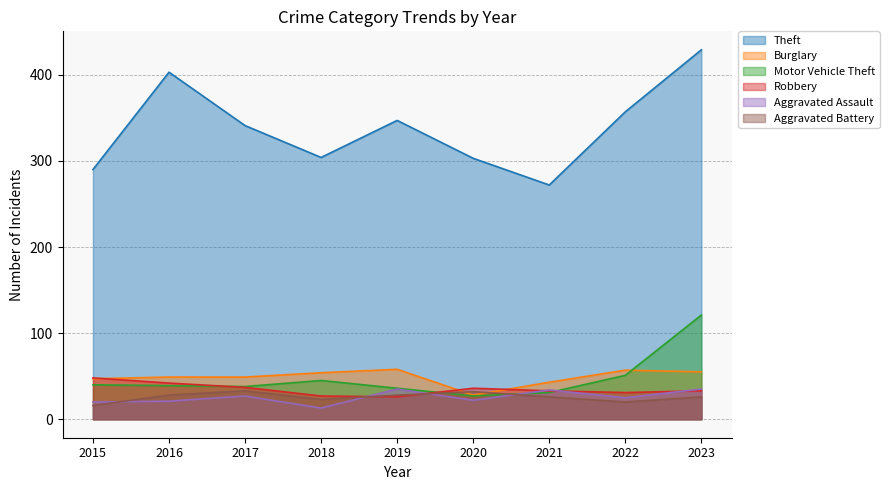

True or false: Robbery has more than 2 interior local peaks.

False